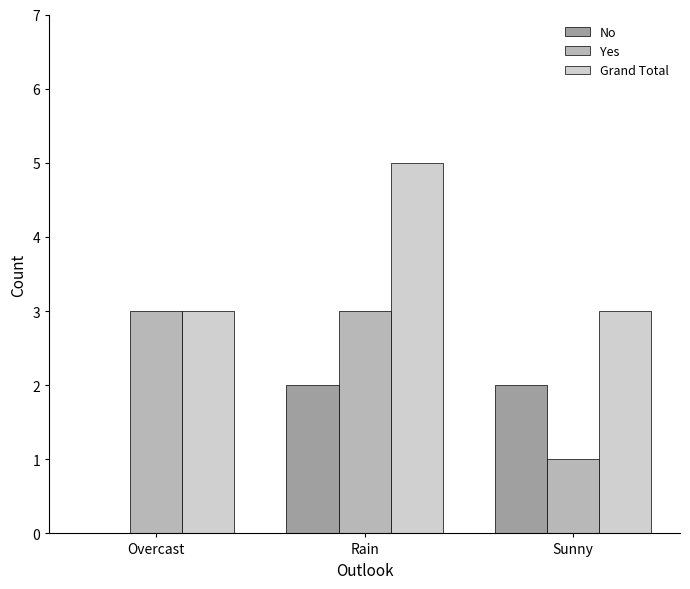

What is the total value across all series at Sunny?

6